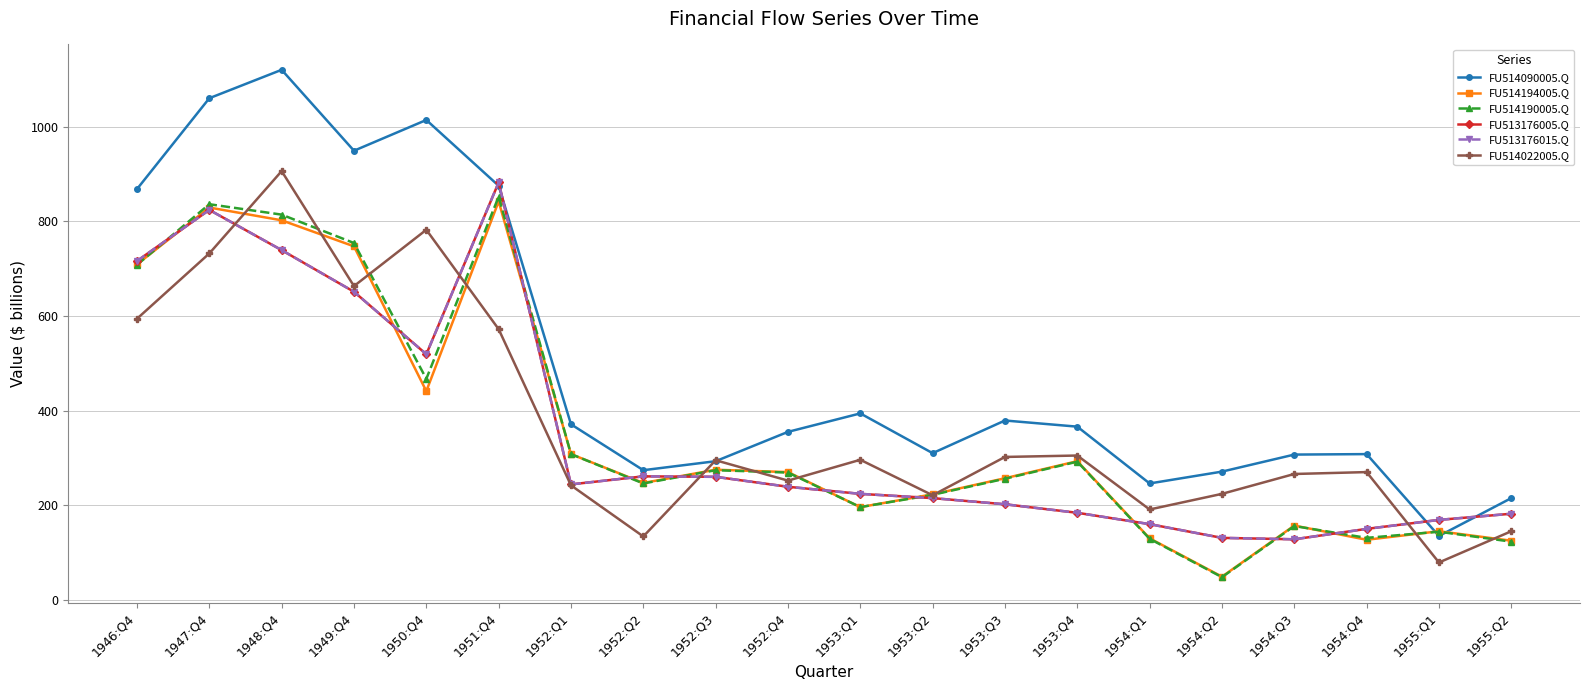

Is this an area chart (filled region under the line)?

No